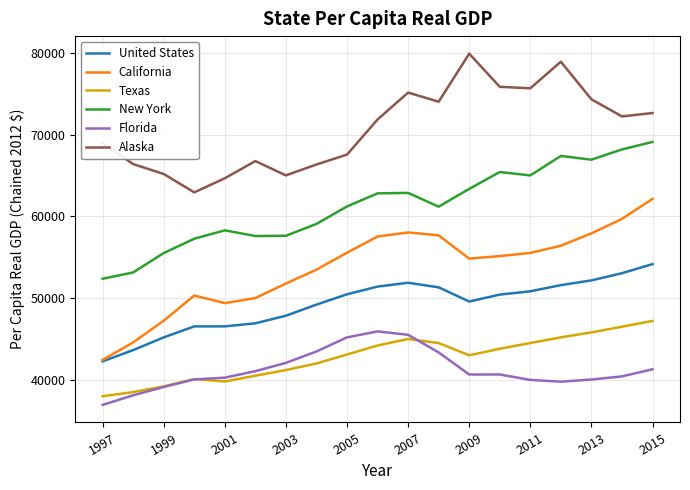

True or false: Texas and New York cross at least once.

False